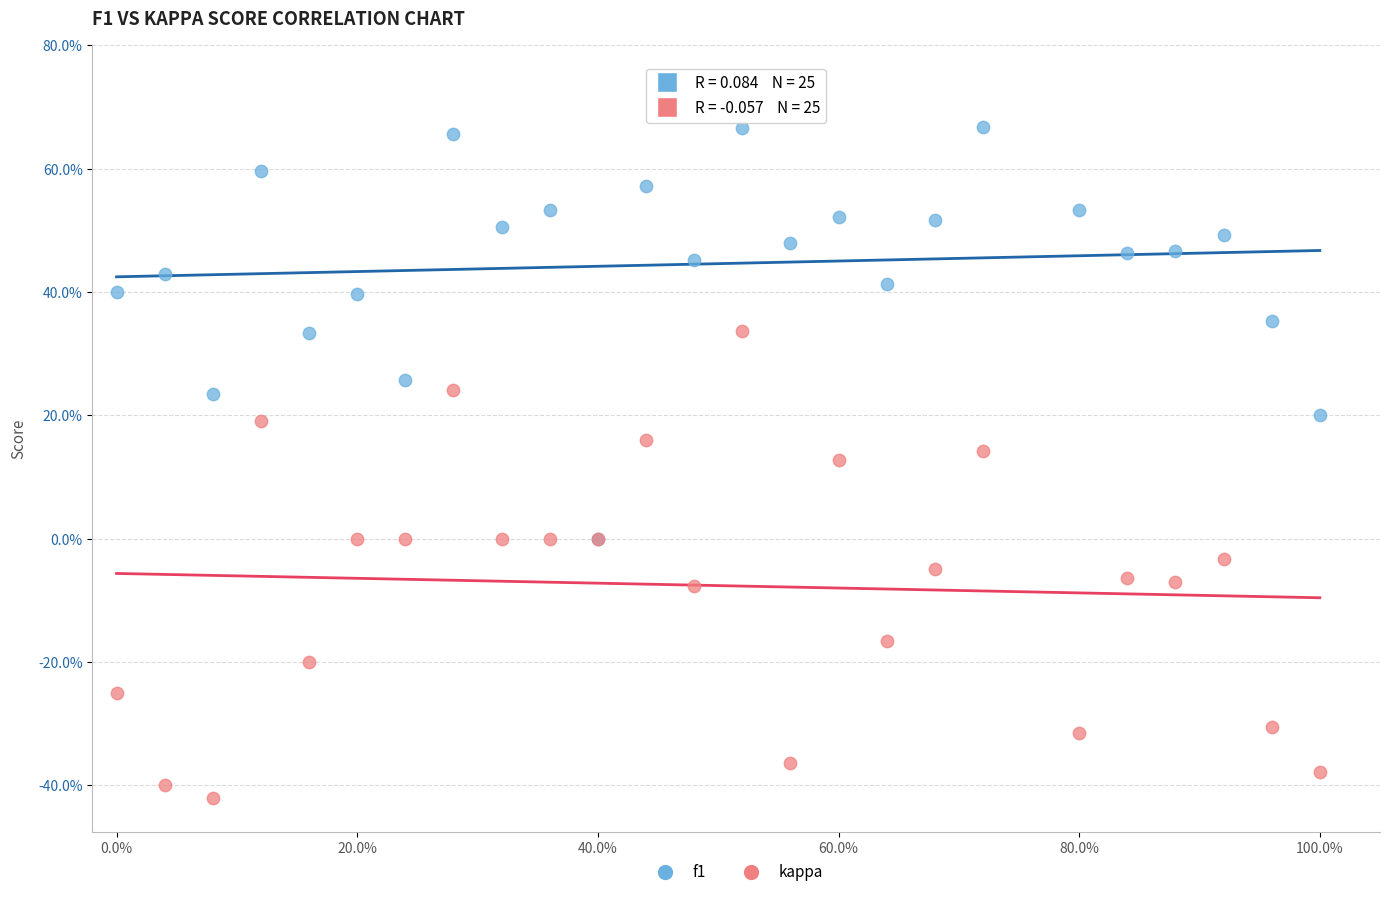

Which series reaches the minimum Y coordinate?

kappa